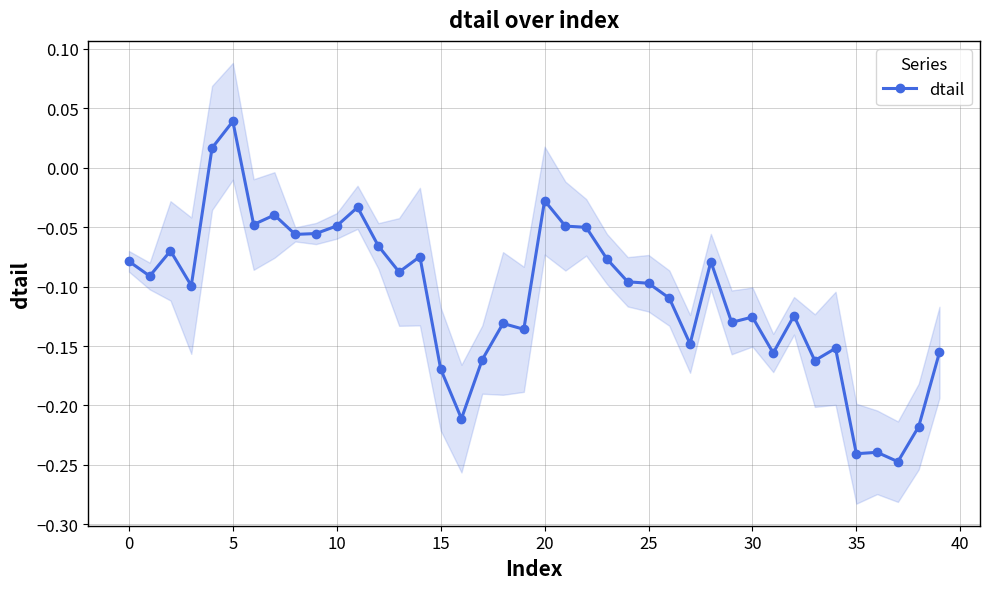

At which category does the chart reach its minimum across all series?

37